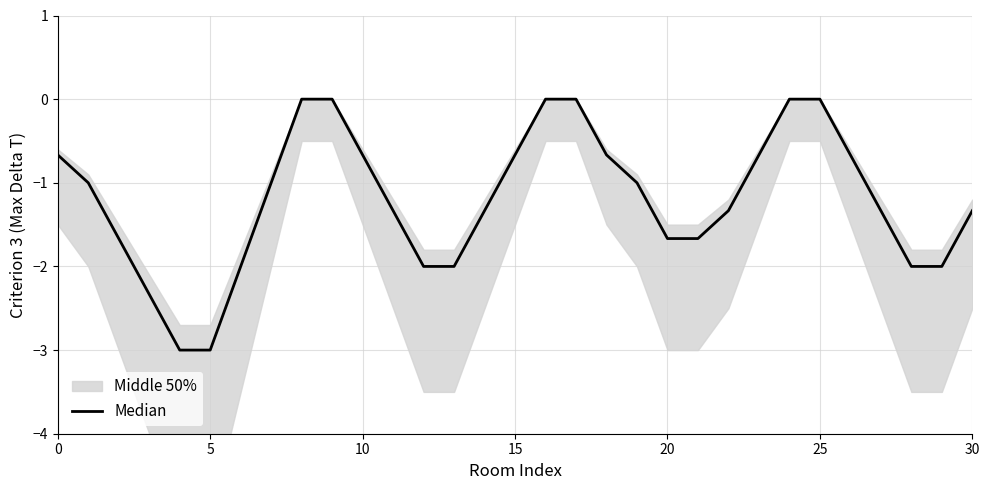

What is the sum of all values?

-37.0